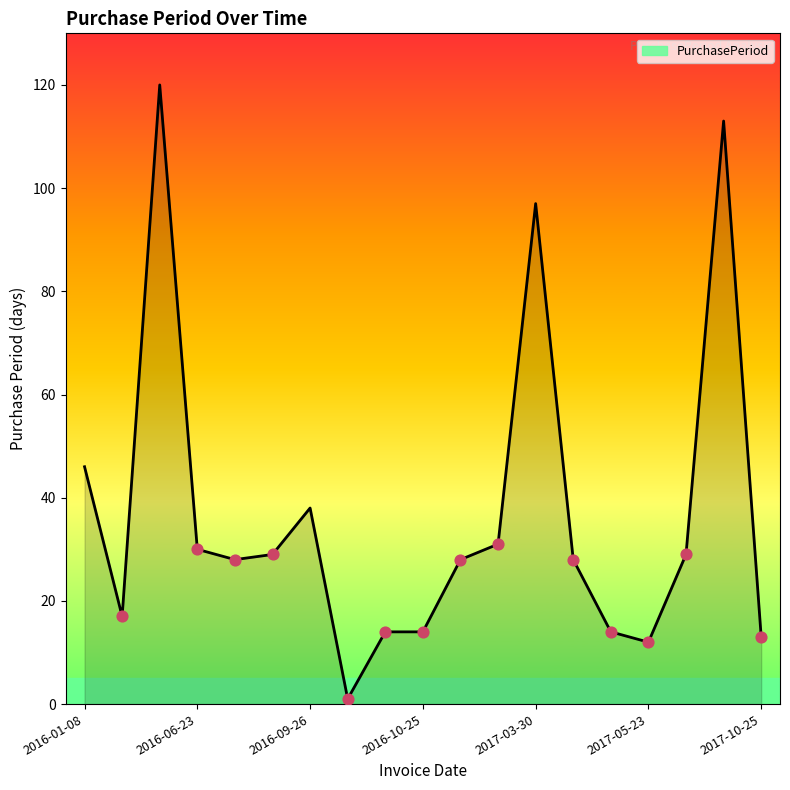

What is the maximum value shown in the chart?

120